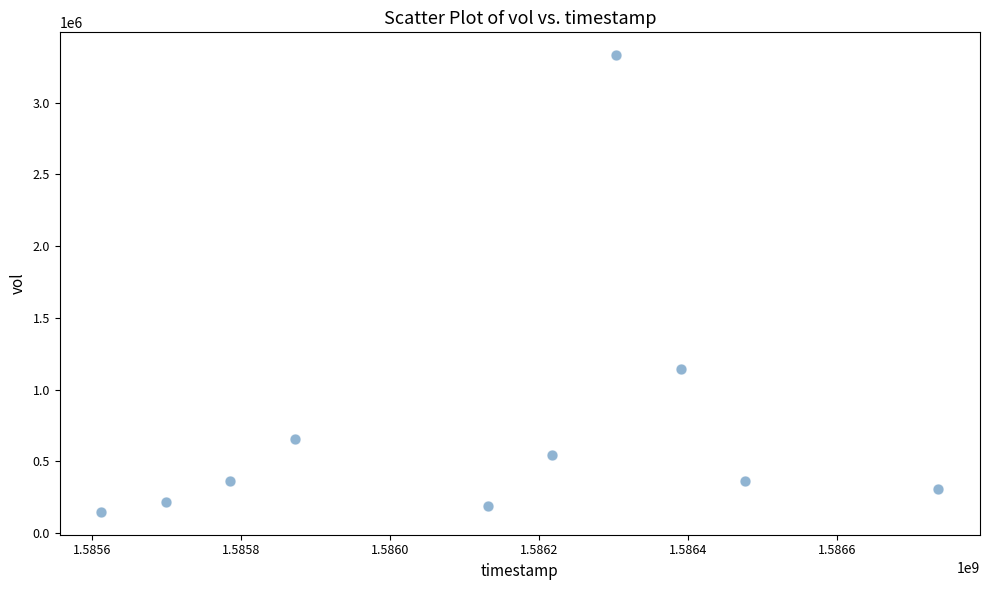

What is the range of Y values (max minus min)?

3184500